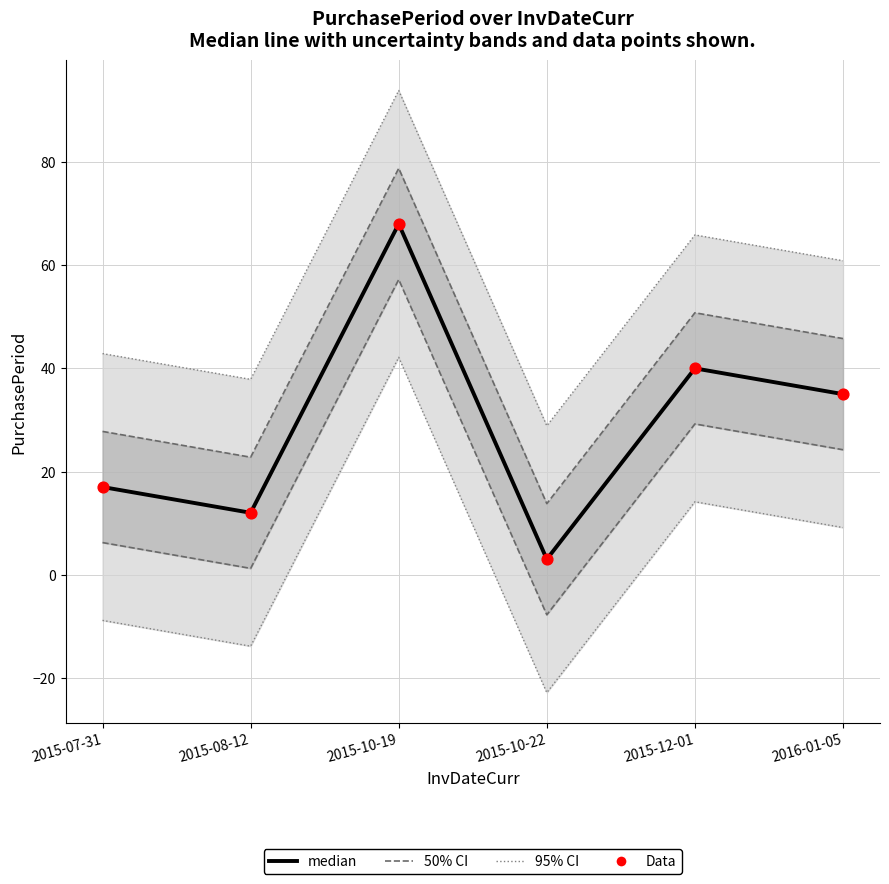

Which series has the largest total across all categories?

median